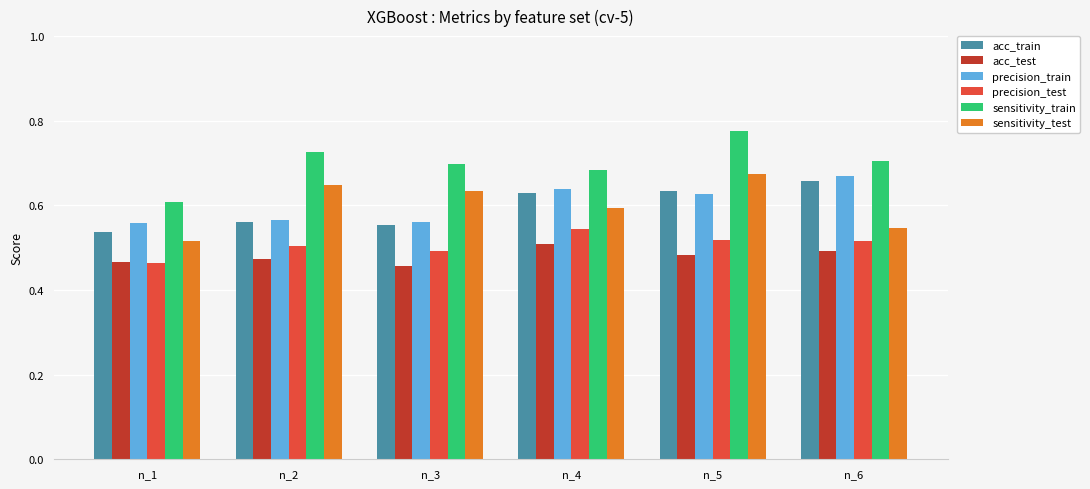

At which category is the sum across all series the highest?

n_5